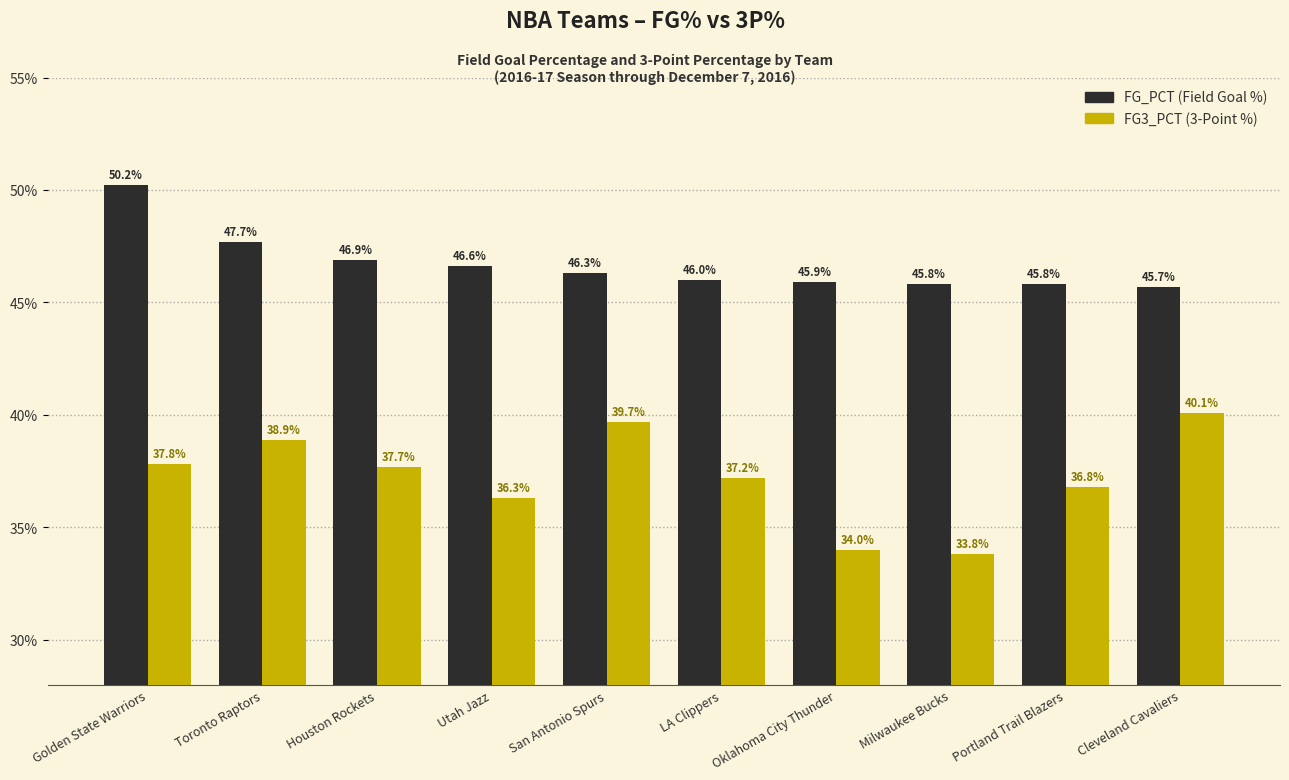

Does the chart contain any negative values?

No